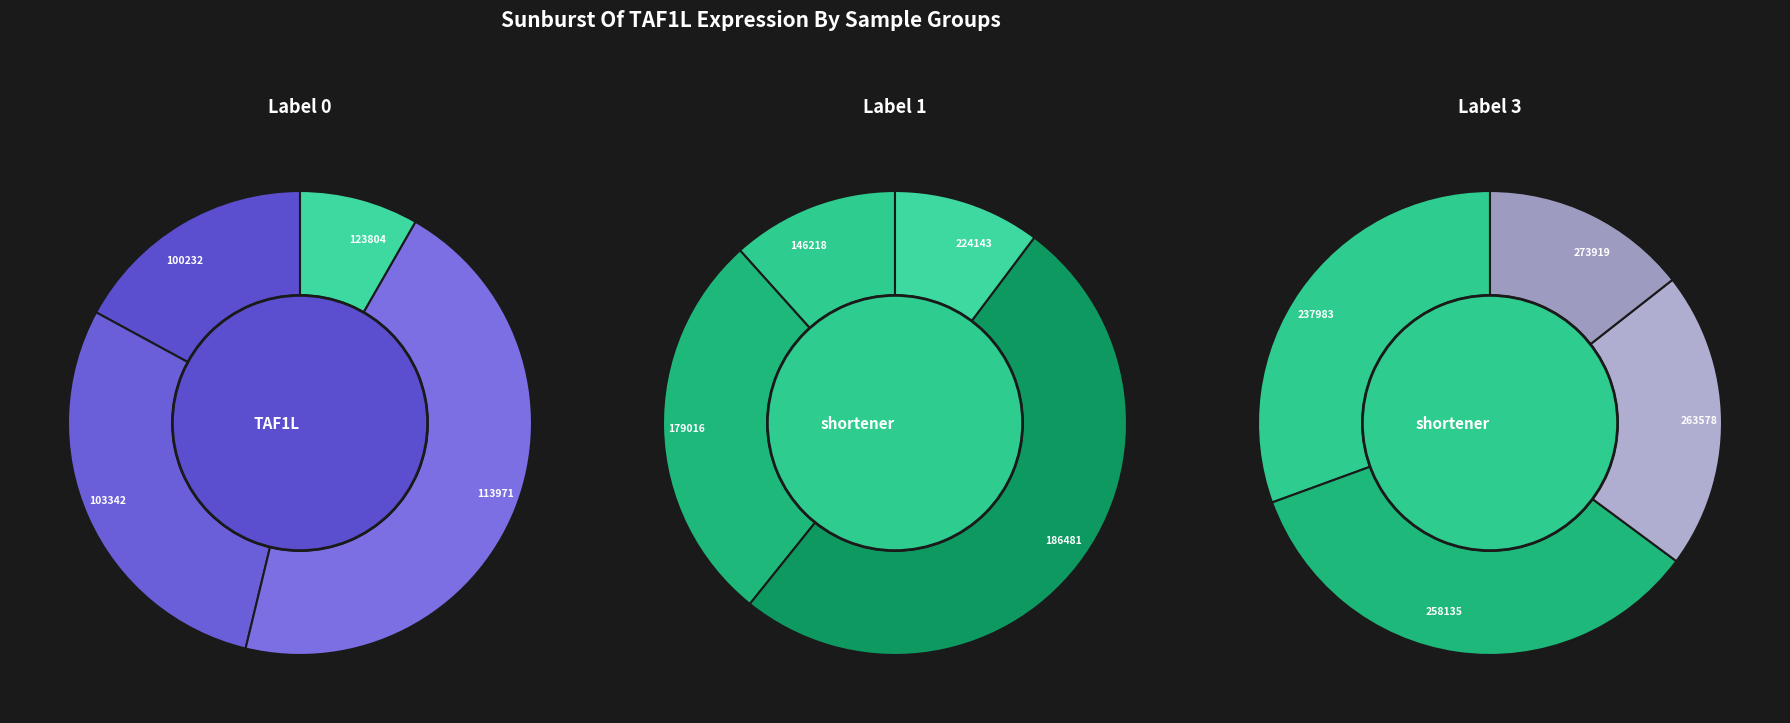

What is the smallest slice in the pie chart?

123804